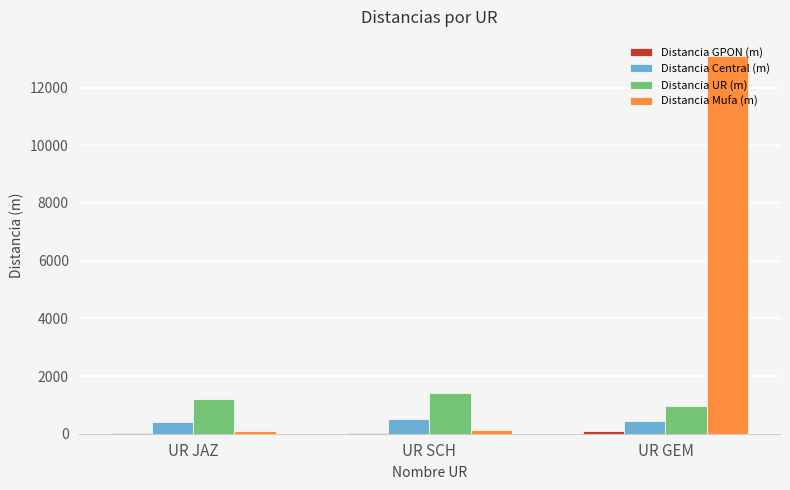

The Distancia UR (m) series shows 1548 at UR GEM. True or false?

False